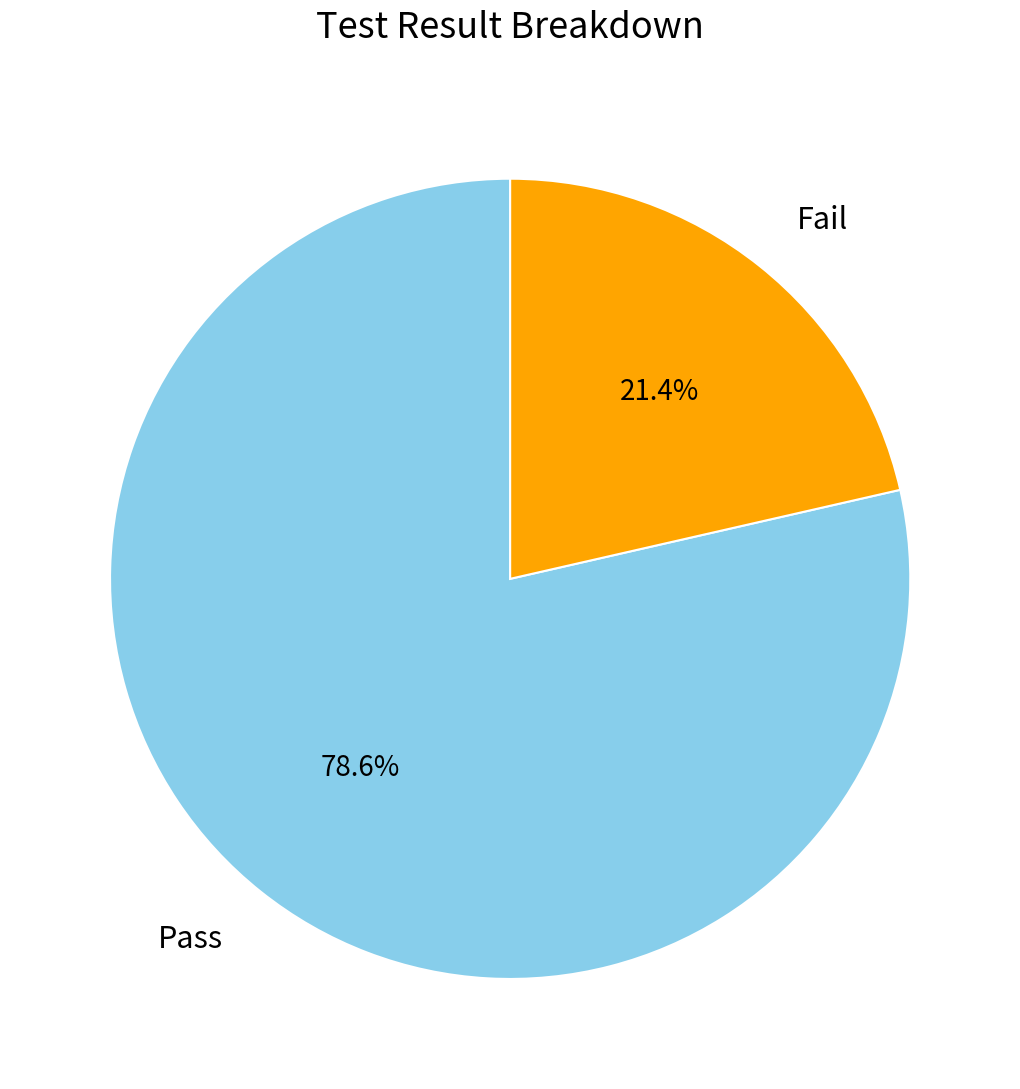

Count the number of slices in the pie.

2